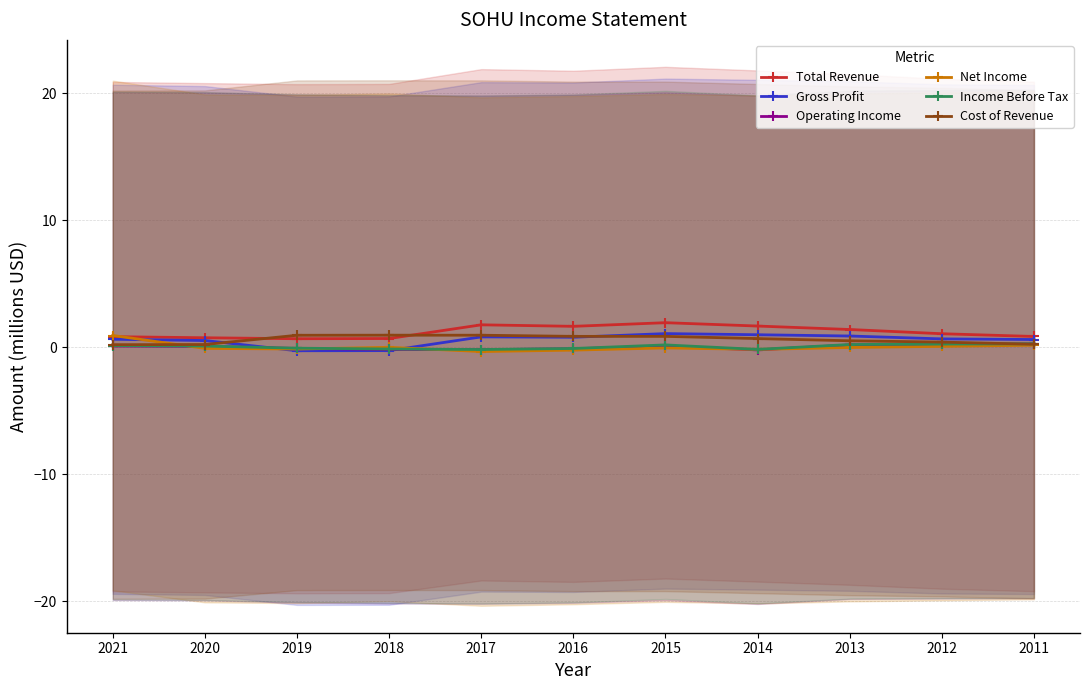

How many values in Income Before Tax are below zero?

5